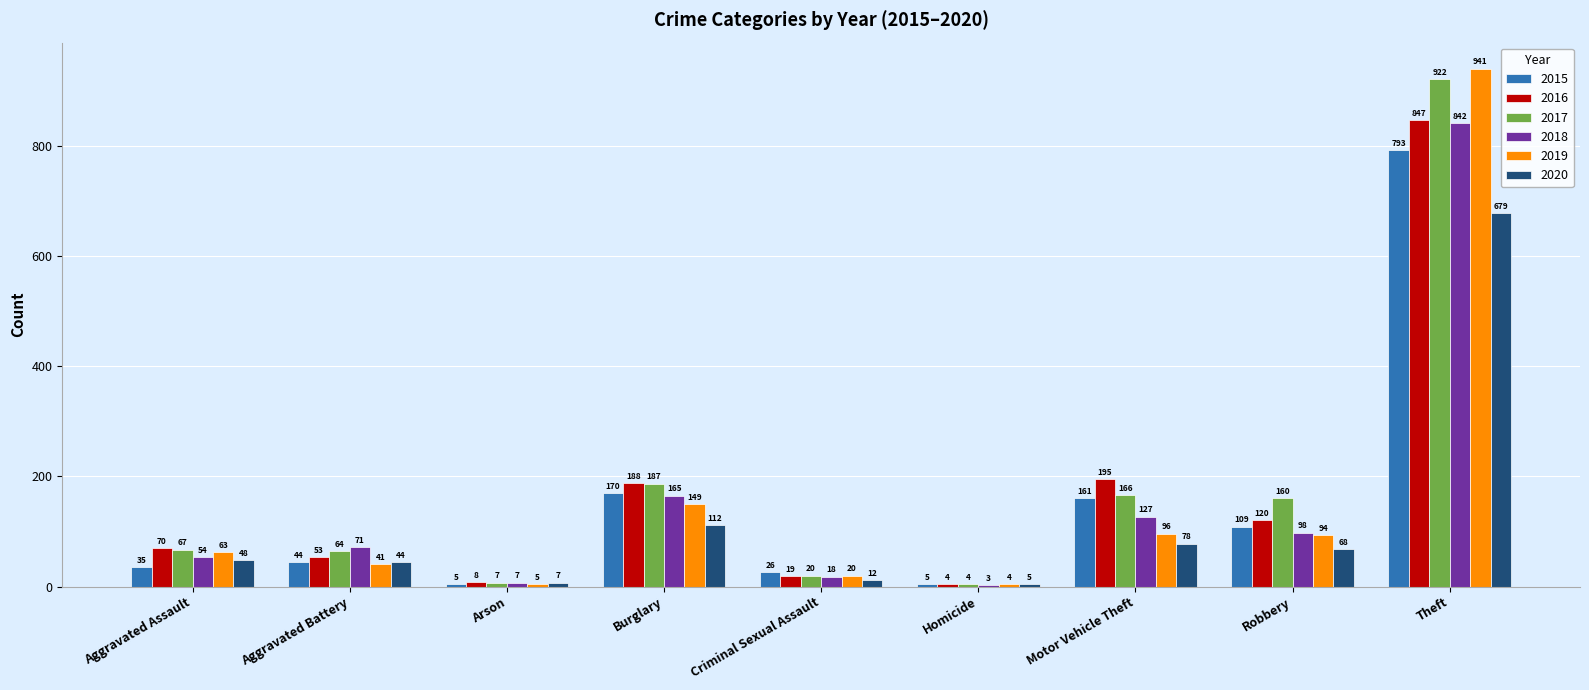

The 2018 series shows 165 at Burglary. True or false?

True